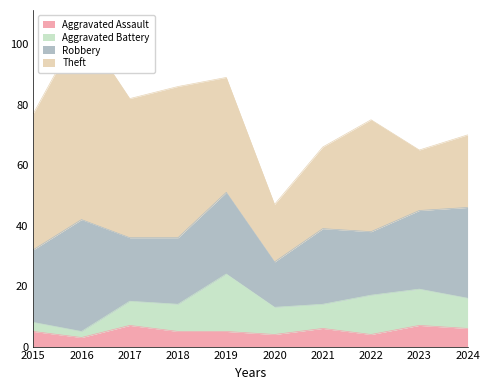

What is the lowest value of the Aggravated Assault series?

3